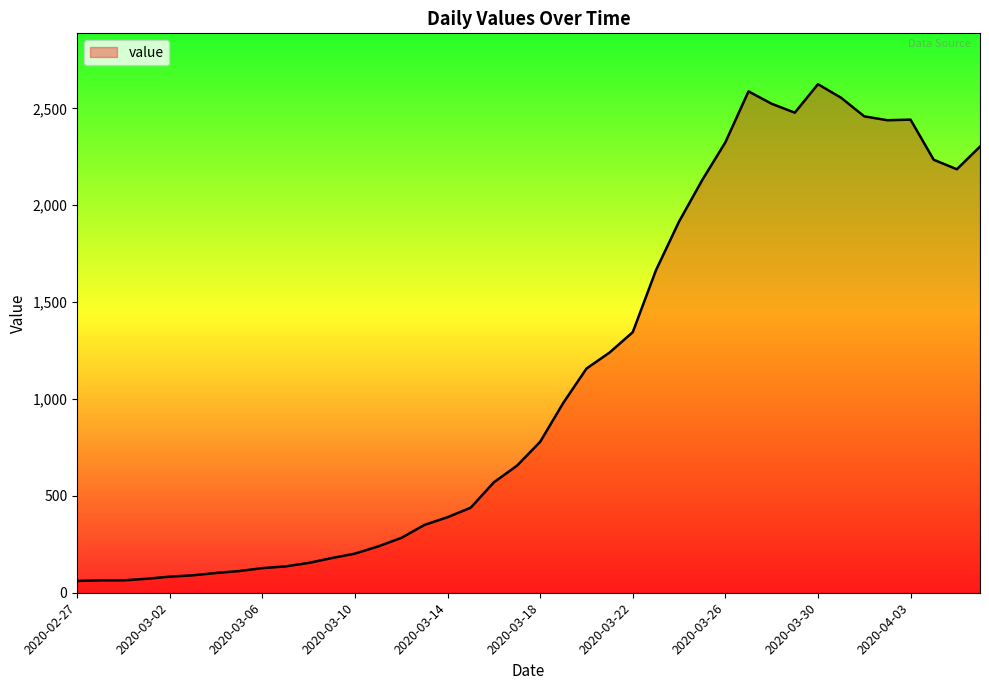

What is the smallest value displayed?

61